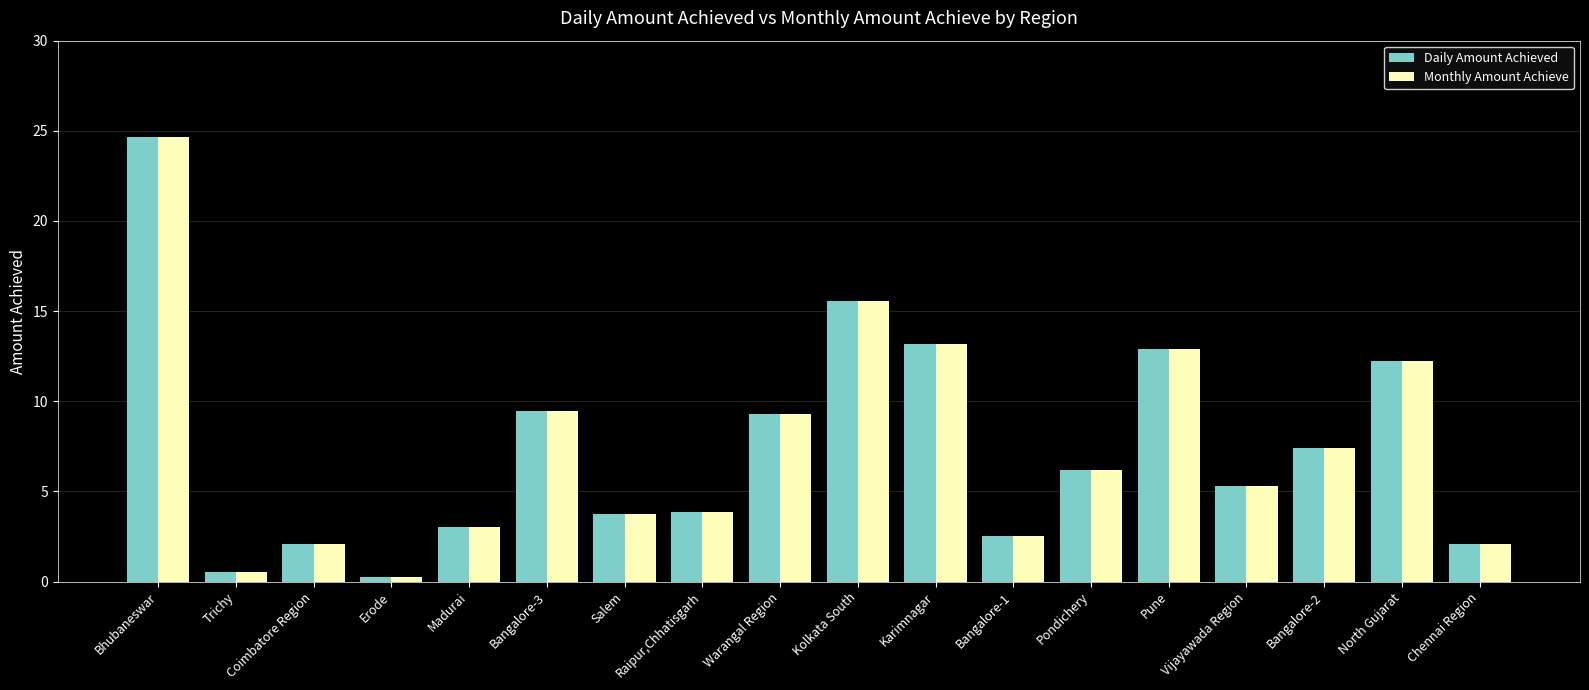

What is the difference between the maximum and minimum values in the Monthly Amount Achieve series?

24.4